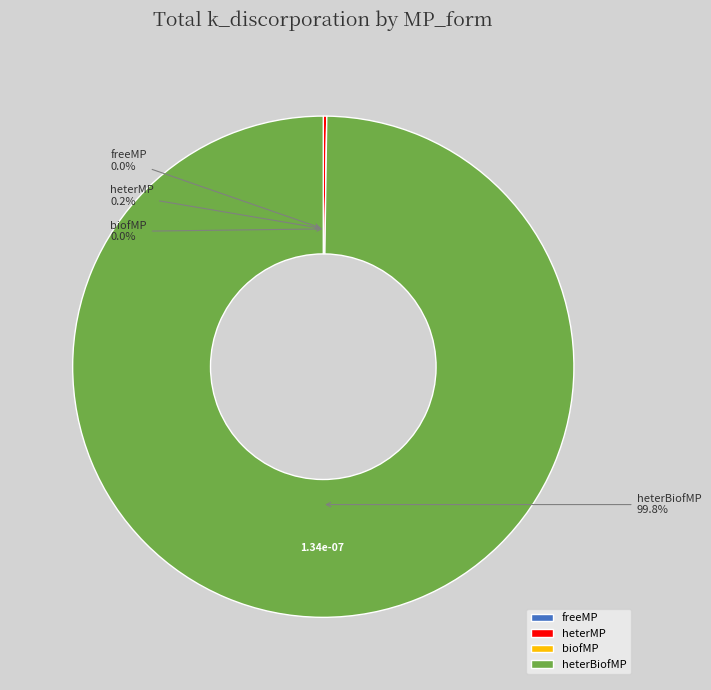

Which slice is the smallest?

freeMP